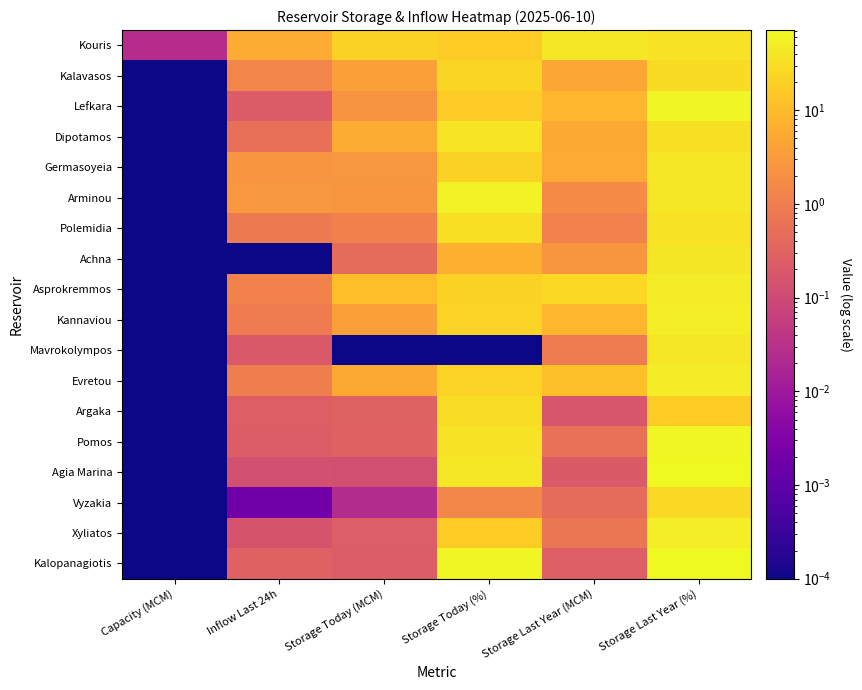

Reading left to right, transcribe all the data shown in this chart.

Kouris: Capacity (MCM)=0.0	Inflow Last 24h=5.8	Storage Today (MCM)=20.4	Storage Today (%)=17.7	Storage Last Year (MCM)=41.3	Storage Last Year (%)=35.9
Kalavasos: Capacity (MCM)=0.0	Inflow Last 24h=1.3	Storage Today (MCM)=3.9	Storage Today (%)=22.6	Storage Last Year (MCM)=4.8	Storage Last Year (%)=28.2
Lefkara: Capacity (MCM)=0.0	Inflow Last 24h=0.2	Storage Today (MCM)=2.4	Storage Today (%)=17.0	Storage Last Year (MCM)=8.6	Storage Last Year (%)=61.8
Dipotamos: Capacity (MCM)=0.0	Inflow Last 24h=0.5	Storage Today (MCM)=5.8	Storage Today (%)=37.7	Storage Last Year (MCM)=5.2	Storage Last Year (%)=33.7
Germasoyeia: Capacity (MCM)=0.0	Inflow Last 24h=2.6	Storage Today (MCM)=2.8	Storage Today (%)=20.8	Storage Last Year (MCM)=5.7	Storage Last Year (%)=42.3
Arminou: Capacity (MCM)=0.0	Inflow Last 24h=2.8	Storage Today (MCM)=2.6	Storage Today (%)=61.1	Storage Last Year (MCM)=1.8	Storage Last Year (%)=41.6
Polemidia: Capacity (MCM)=0.0	Inflow Last 24h=0.9	Storage Today (MCM)=1.2	Storage Today (%)=34.3	Storage Last Year (MCM)=1.2	Storage Last Year (%)=34.7
Achna: Capacity (MCM)=0.0	Inflow Last 24h=0.0	Storage Today (MCM)=0.5	Storage Today (%)=6.9	Storage Last Year (MCM)=2.6	Storage Last Year (%)=38.9
Asprokremmos: Capacity (MCM)=0.0	Inflow Last 24h=1.2	Storage Today (MCM)=10.9	Storage Today (%)=20.8	Storage Last Year (MCM)=25.4	Storage Last Year (%)=48.4
Kannaviou: Capacity (MCM)=0.0	Inflow Last 24h=0.9	Storage Today (MCM)=3.8	Storage Today (%)=22.3	Storage Last Year (MCM)=8.6	Storage Last Year (%)=50.0
Mavrokolympos: Capacity (MCM)=0.0	Inflow Last 24h=0.2	Storage Today (MCM)=0.0	Storage Today (%)=0.0	Storage Last Year (MCM)=0.9	Storage Last Year (%)=42.1
Evretou: Capacity (MCM)=0.0	Inflow Last 24h=1.0	Storage Today (MCM)=5.2	Storage Today (%)=21.7	Storage Last Year (MCM)=11.4	Storage Last Year (%)=47.7
Argaka: Capacity (MCM)=0.0	Inflow Last 24h=0.3	Storage Today (MCM)=0.3	Storage Today (%)=30.3	Storage Last Year (MCM)=0.2	Storage Last Year (%)=17.7
Pomos: Capacity (MCM)=0.0	Inflow Last 24h=0.2	Storage Today (MCM)=0.3	Storage Today (%)=34.7	Storage Last Year (MCM)=0.6	Storage Last Year (%)=67.4
Agia Marina: Capacity (MCM)=0.0	Inflow Last 24h=0.1	Storage Today (MCM)=0.1	Storage Today (%)=41.6	Storage Last Year (MCM)=0.2	Storage Last Year (%)=71.8
Vyzakia: Capacity (MCM)=0.0	Inflow Last 24h=0.0	Storage Today (MCM)=0.0	Storage Today (%)=1.4	Storage Last Year (MCM)=0.5	Storage Last Year (%)=27.6
Xyliatos: Capacity (MCM)=0.0	Inflow Last 24h=0.2	Storage Today (MCM)=0.2	Storage Today (%)=17.5	Storage Last Year (MCM)=0.7	Storage Last Year (%)=50.7
Kalopanagiotis: Capacity (MCM)=0.0	Inflow Last 24h=0.3	Storage Today (MCM)=0.2	Storage Today (%)=65.8	Storage Last Year (MCM)=0.3	Storage Last Year (%)=71.6